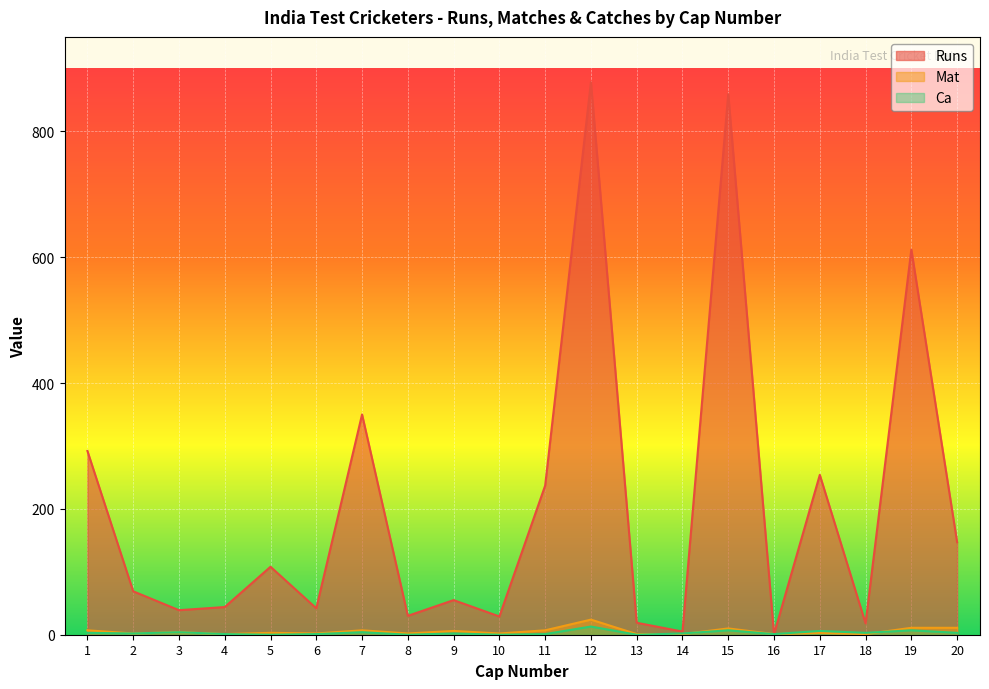

Rank the series at 1 from highest to lowest value.

Runs, Mat, Ca